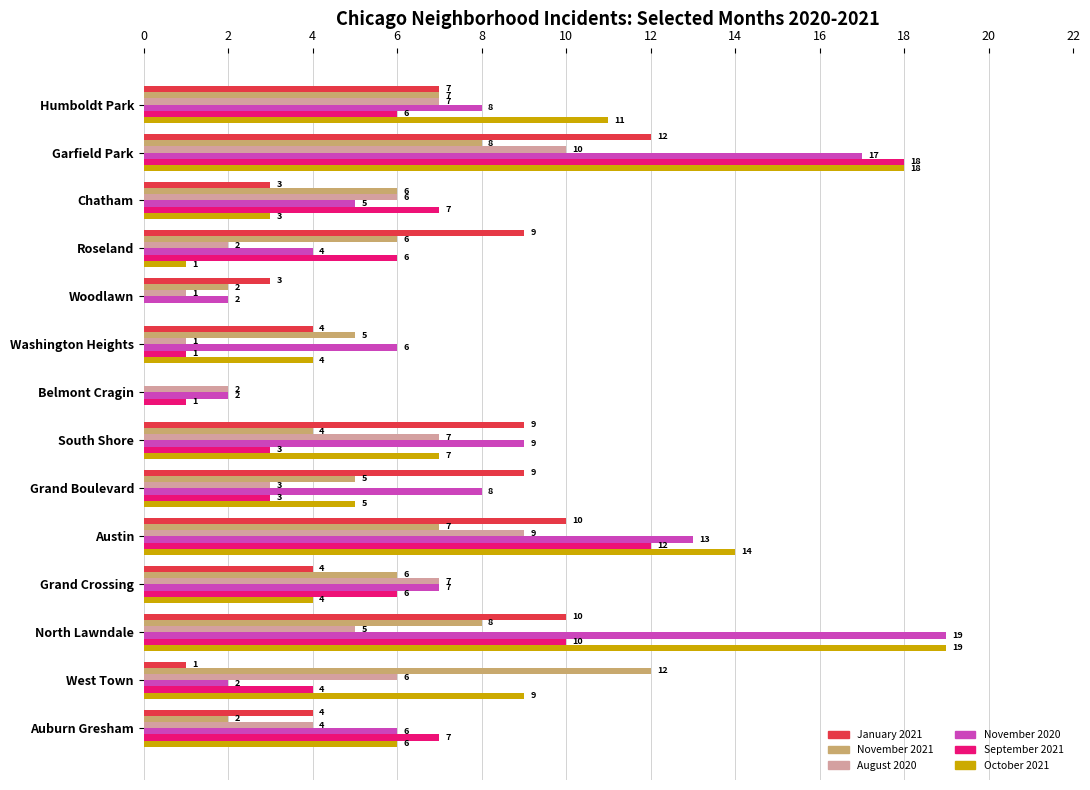

How many values in November 2021 are above zero?

13